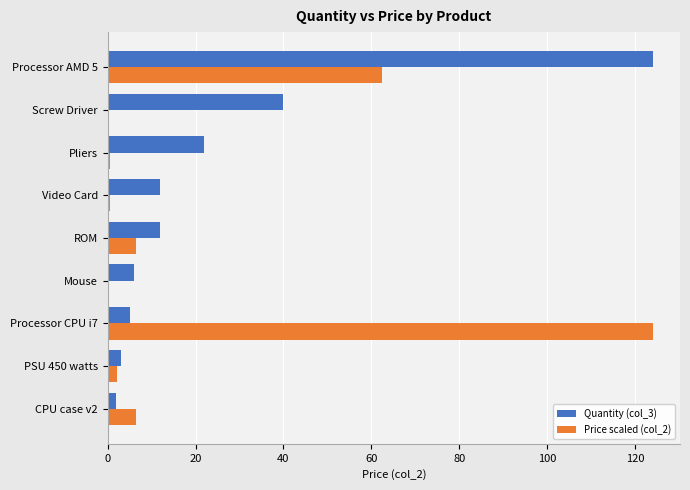

Is the value of Quantity (col_3) at Mouse greater than the value of Price scaled (col_2) at Video Card?

Yes